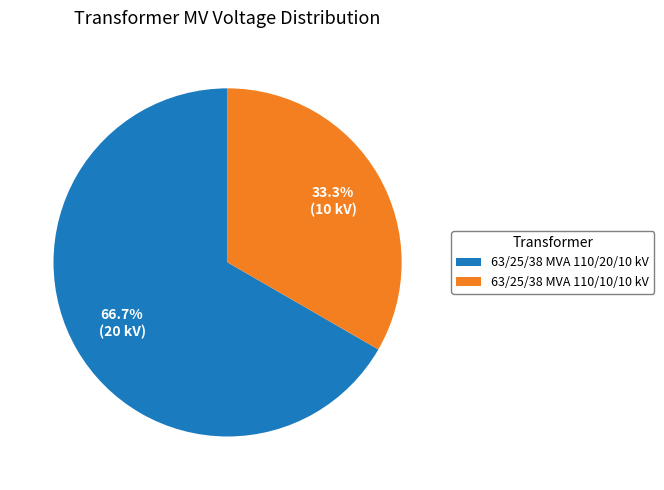

The 63/25/38 MVA 110/10/10 kV slice represents 19% of the pie. True or false?

False